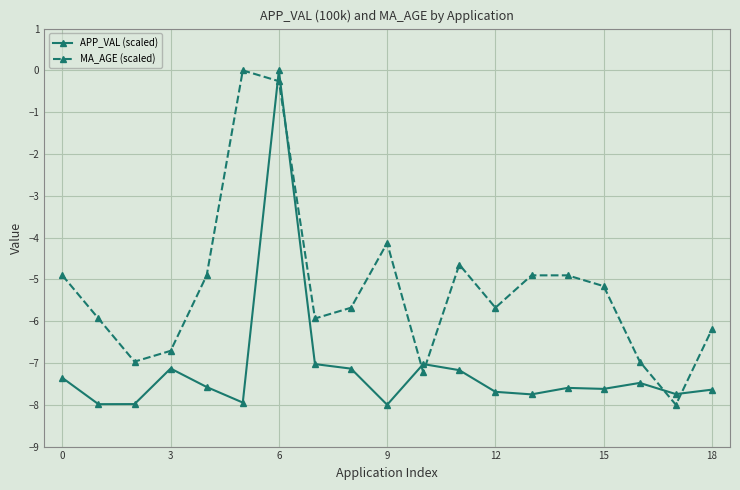

What is the value of the MA_AGE (scaled) point at the 15th from the left?

-4.9